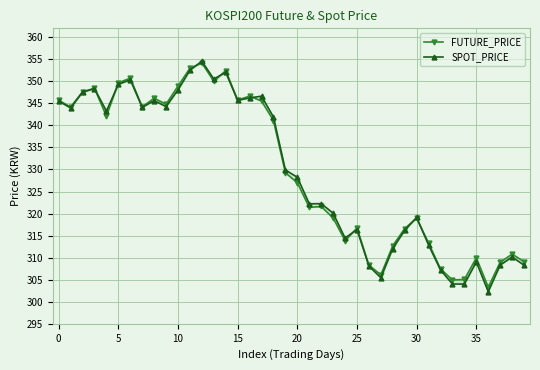

The value of SPOT_PRICE at 34 is 468.8. True or false?

False